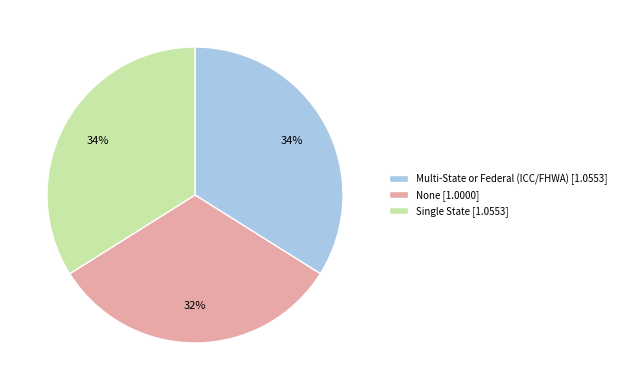

The None slice represents 32% of the pie. True or false?

True